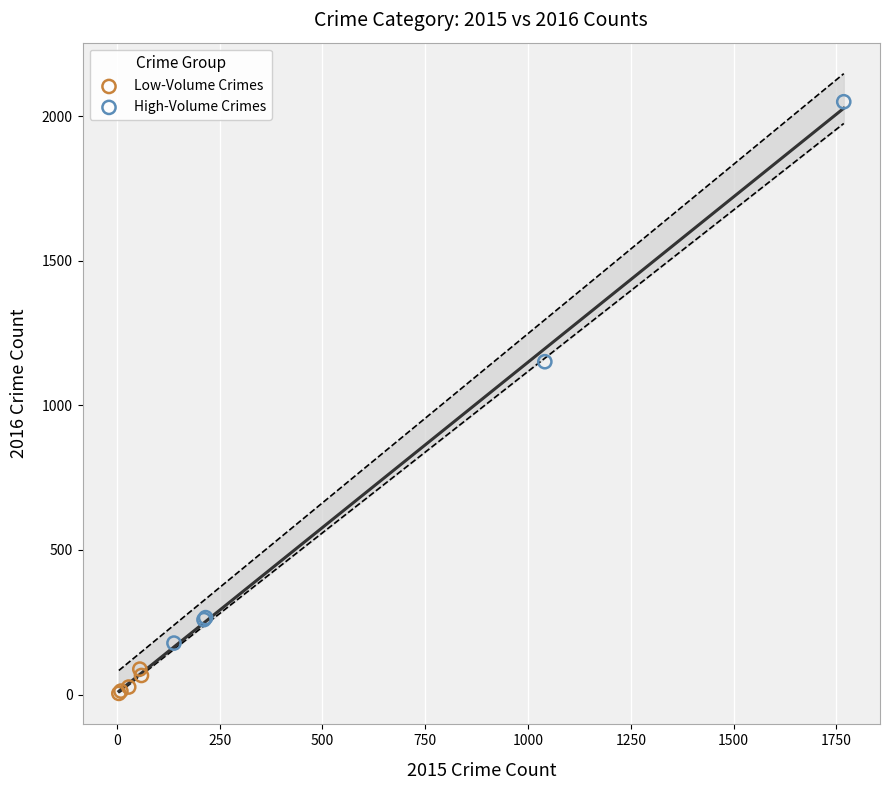

Which series reaches the maximum Y coordinate?

High-Volume Crimes